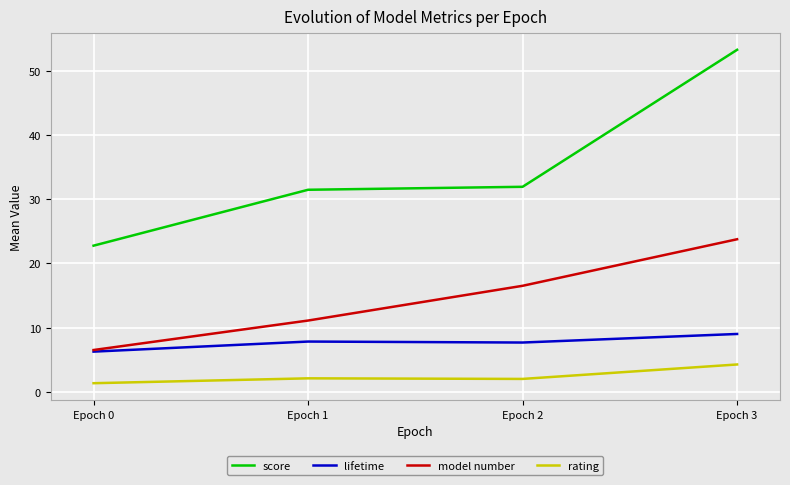

Which series has the widest spread of values?

score